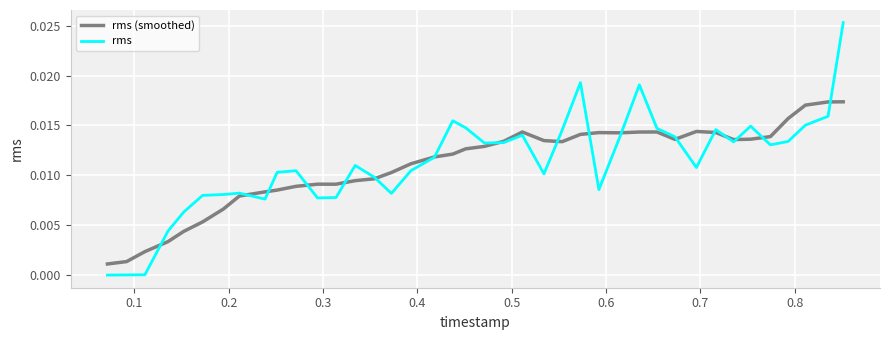

Rank the series by their maximum value, from lowest to highest.

rms (smoothed), rms